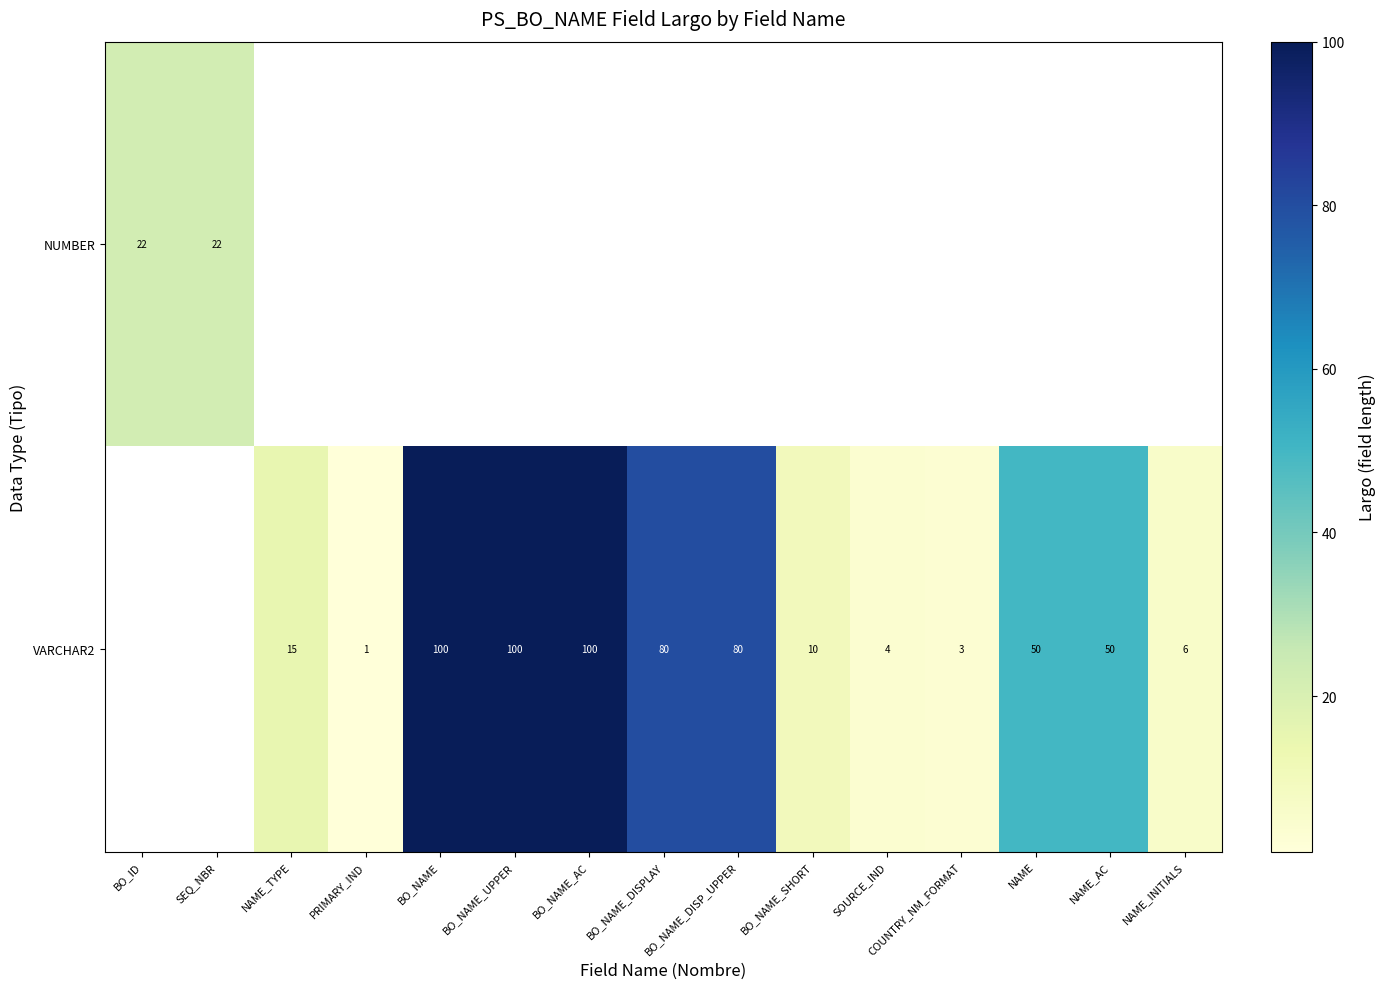

Count the number of categories in the chart.

15